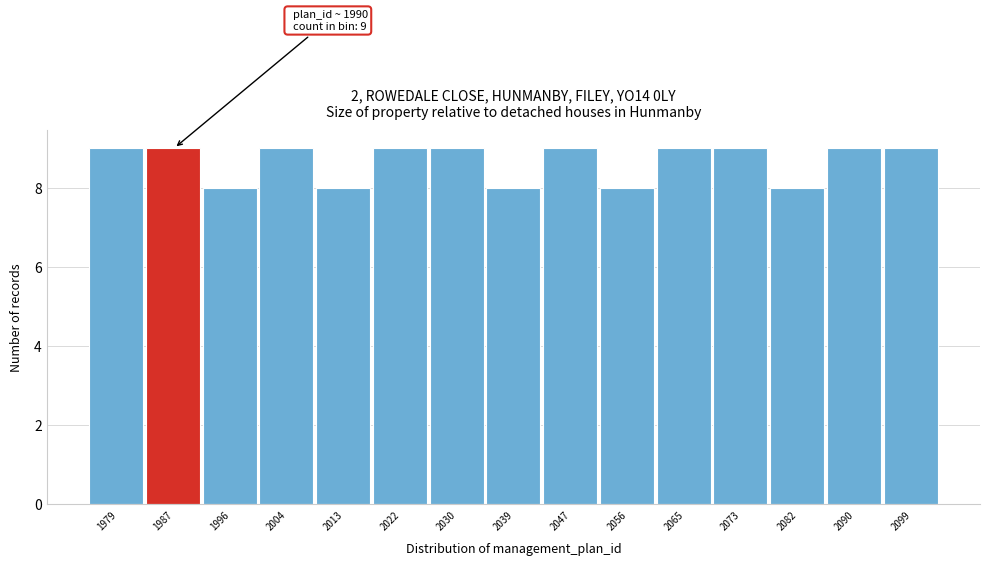

Reading right to left, what are all the values shown in this chart?

9	9	8	9	9	8	9	8	9	9	8	9	8	9	9